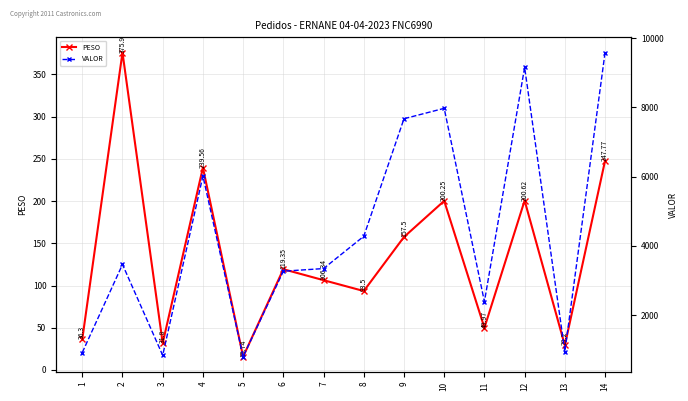

What is the value of the VALOR point at the 13th from the left?

947.6